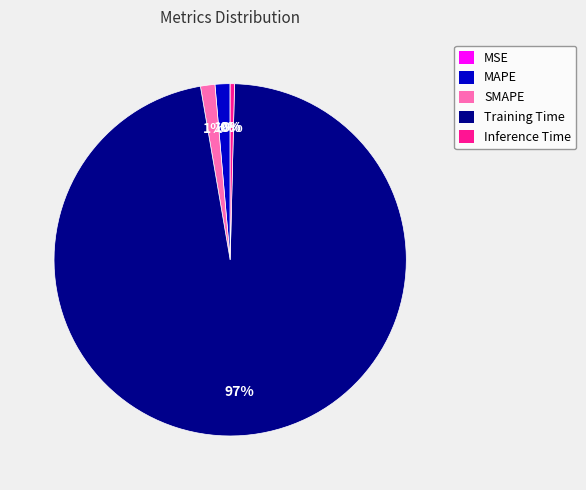

Is there a majority slice in this chart?

Yes